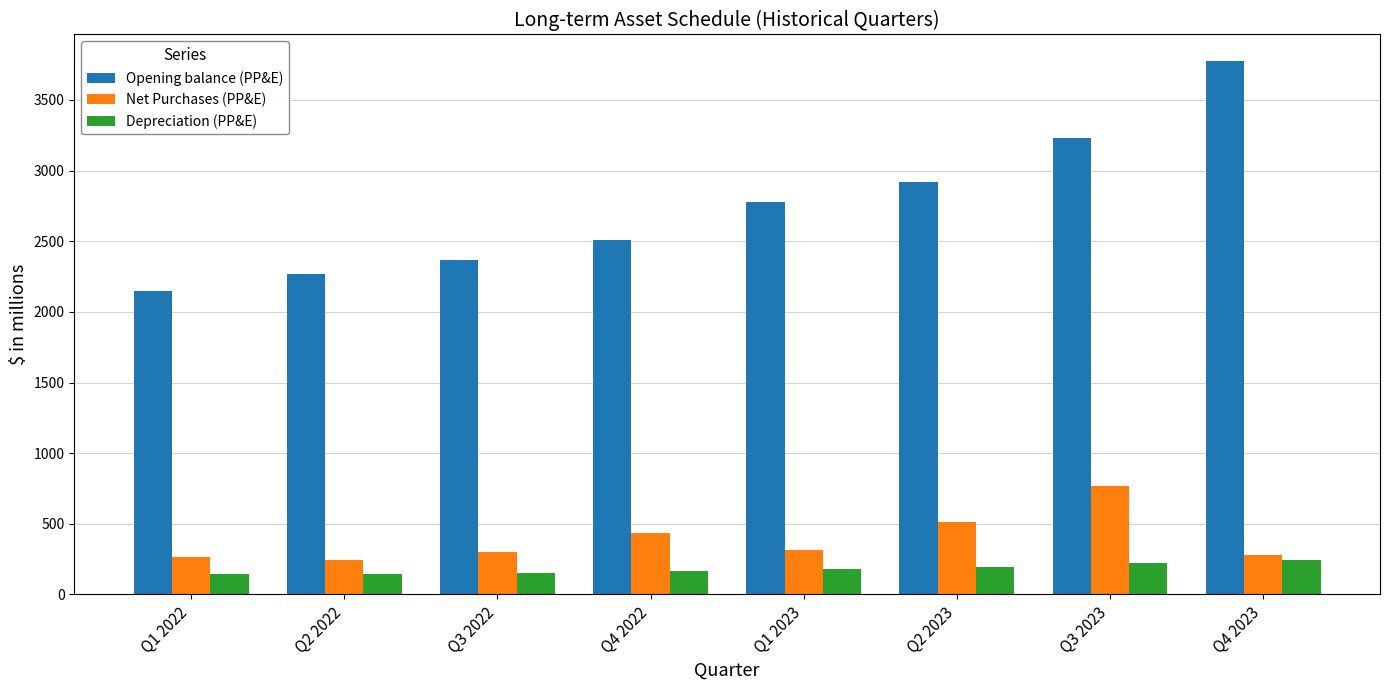

How many values in the Net Purchases (PP&E) series are below 317?

4